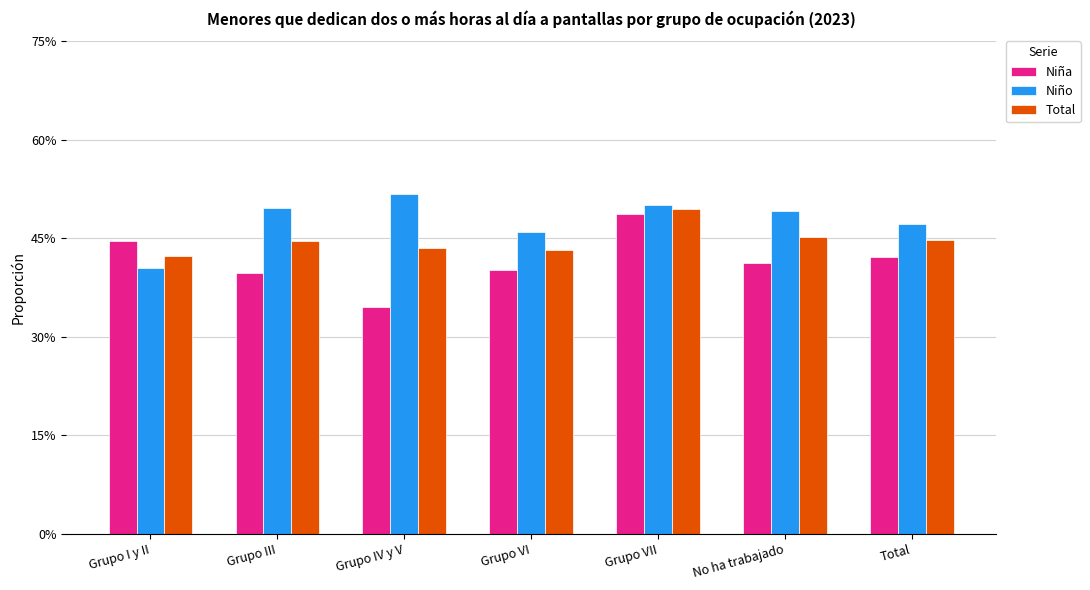

Are the bars horizontal?

No